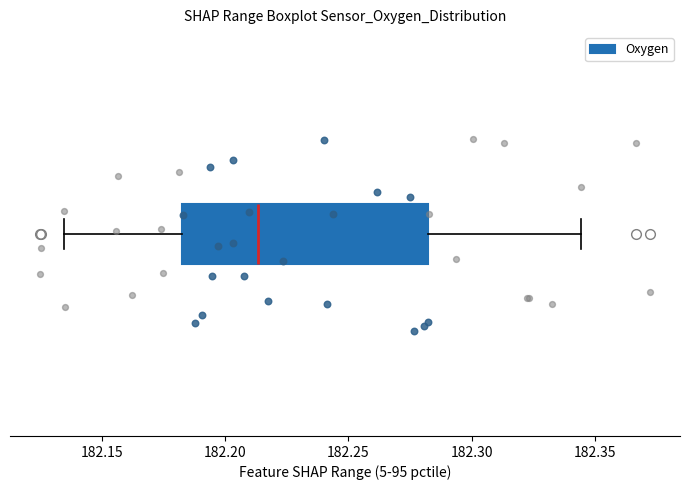

Where does the left whisker of the box end on the x-axis? The values are not printed on the chart, so give them approximately, as read against the axis.

182.135